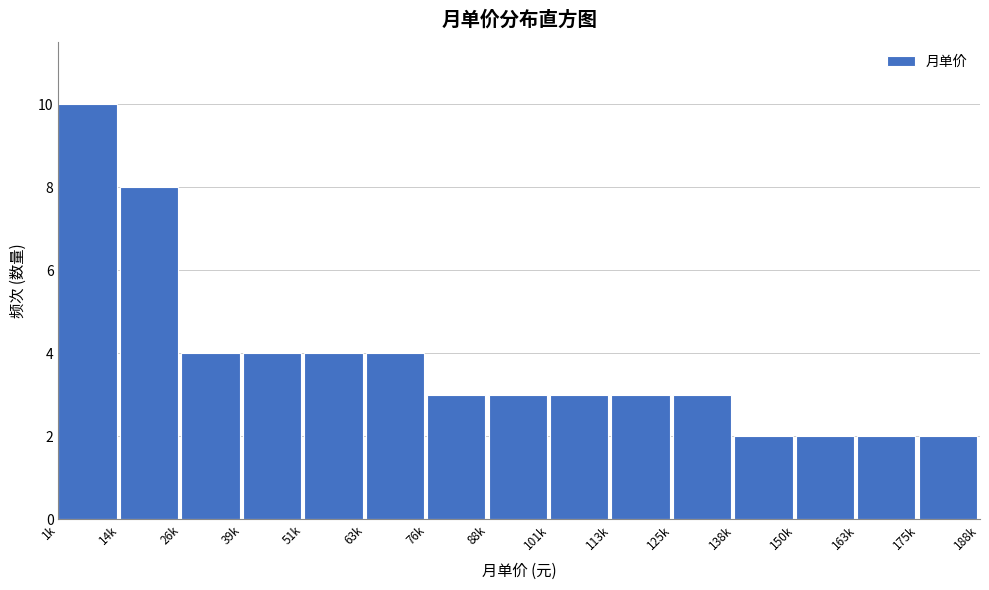

Reading left to right, transcribe all the data shown in this chart.

1k=10	14k=8	26k=4	39k=4	51k=4	63k=4	76k=3	88k=3	101k=3	113k=3	125k=3	138k=2	150k=2	163k=2	175k=2